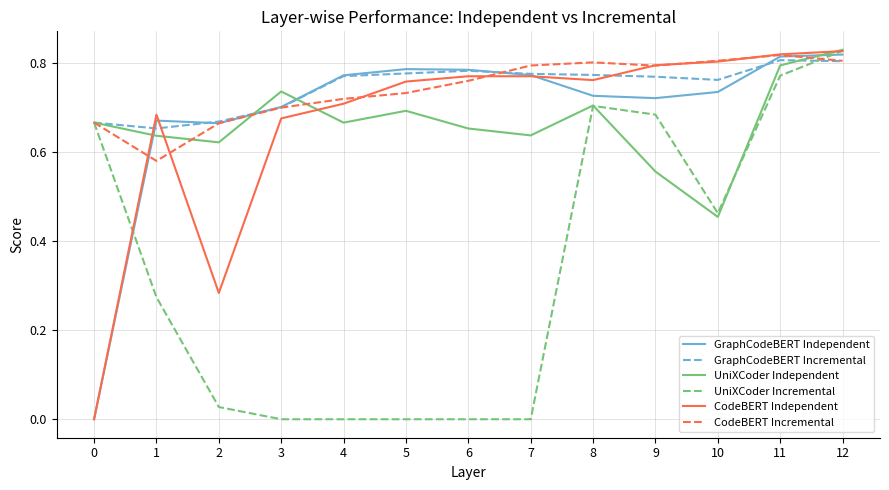

What is the difference between the second highest and second lowest values in the UniXCoder Independent series?

0.2